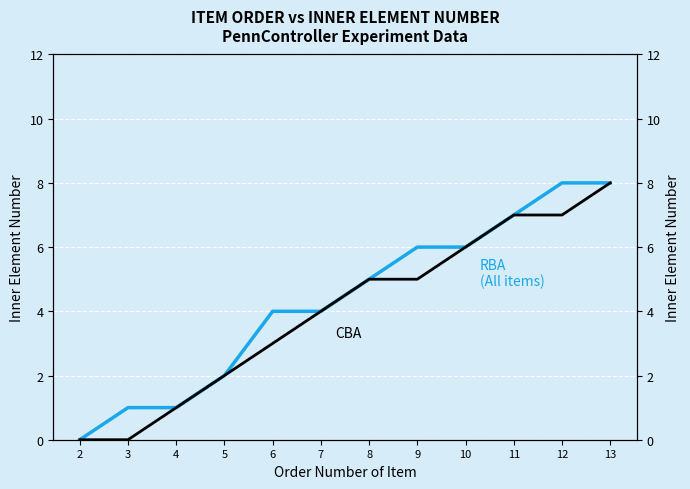

Between 12 and 13, which series saw the biggest shift?

CBA